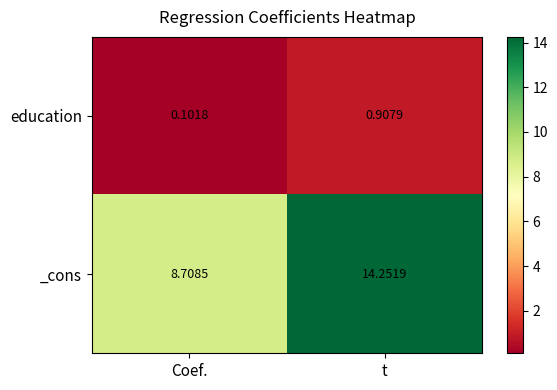

Which series has the widest spread of values?

_cons